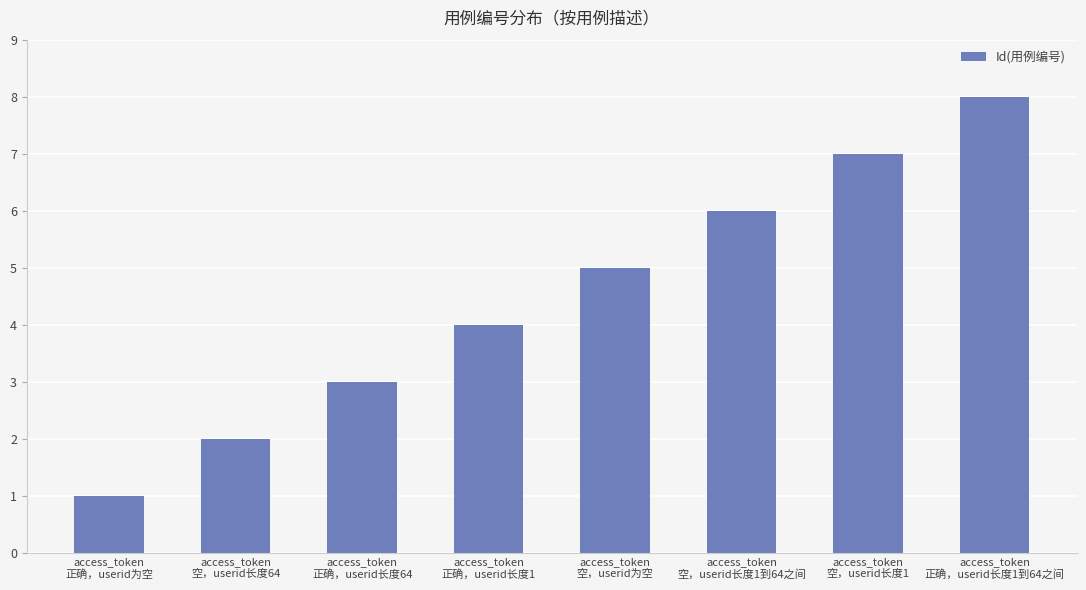

Which label corresponds to the smallest value in the chart?

access_token
正确，userid为空